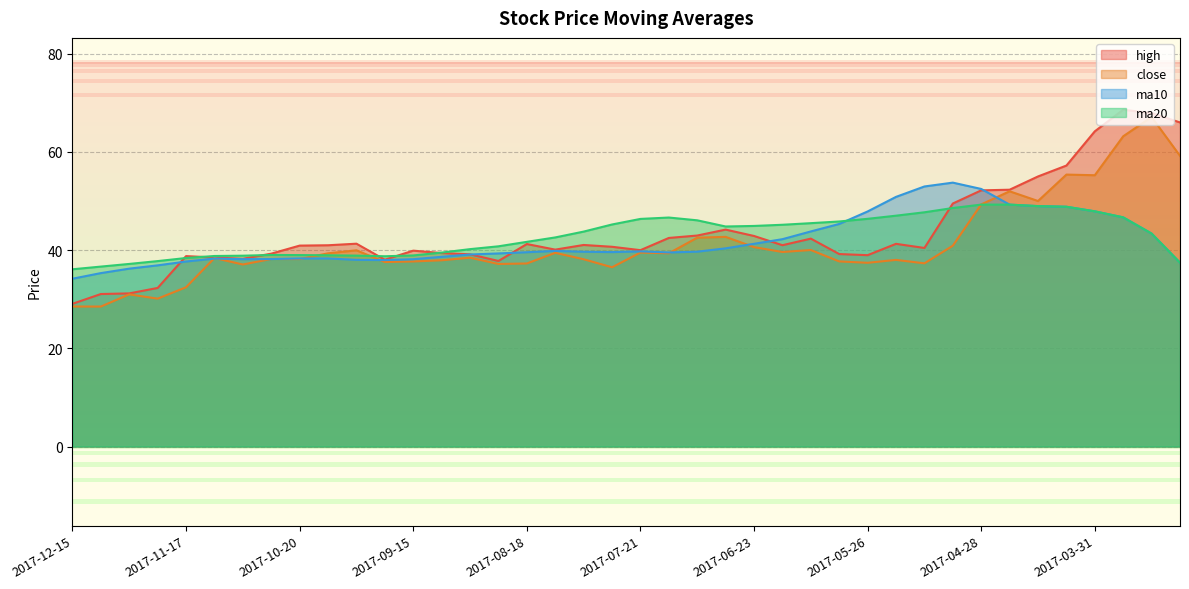

What are all the series names shown in the legend?

high, close, ma10, ma20